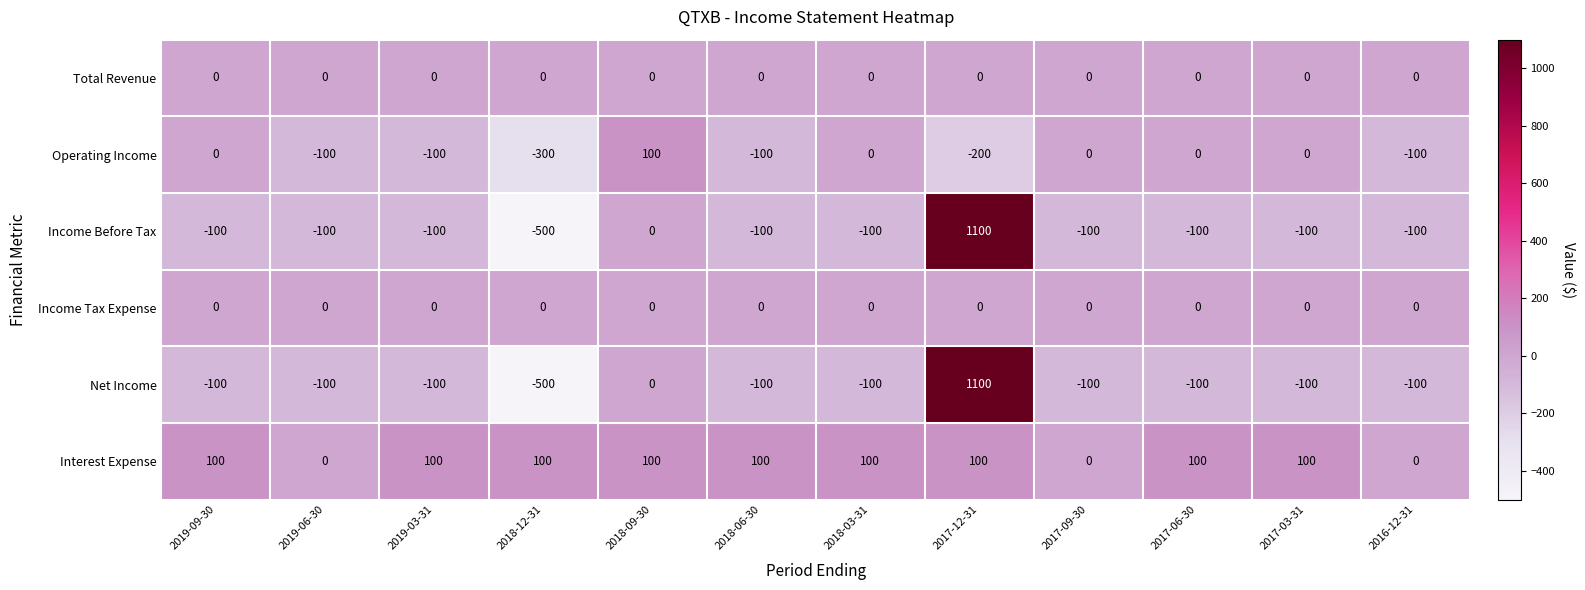

What is the spread (max minus min) of values at 2017-09-30?

100